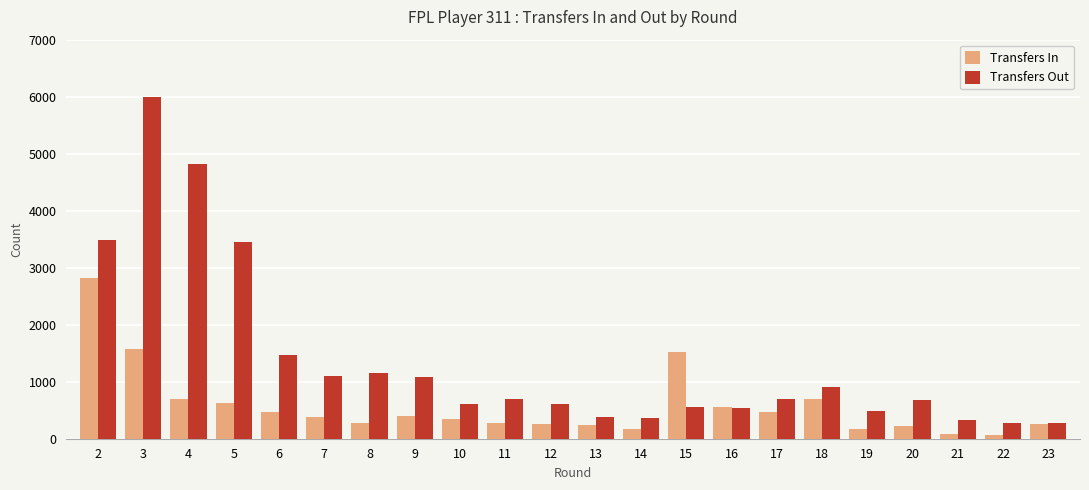

Rank the series by their average value, from lowest to highest.

Transfers In, Transfers Out